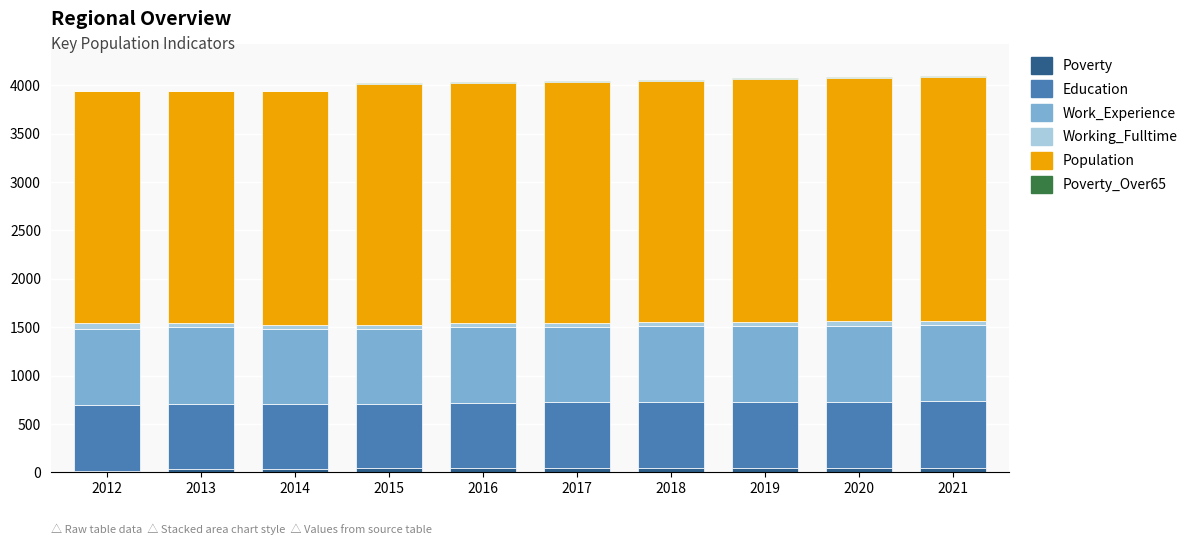

How many data points does each series have?

10